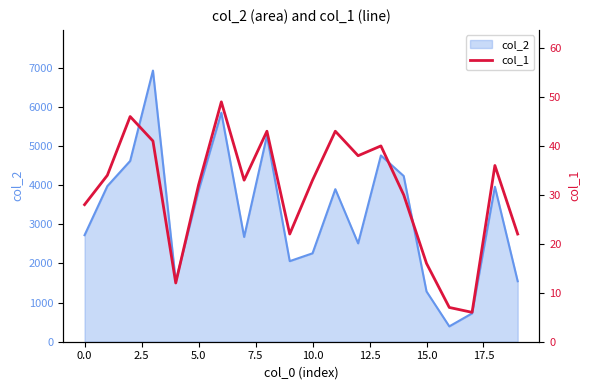

The value of col_2 at 0.0 is 1654. True or false?

False